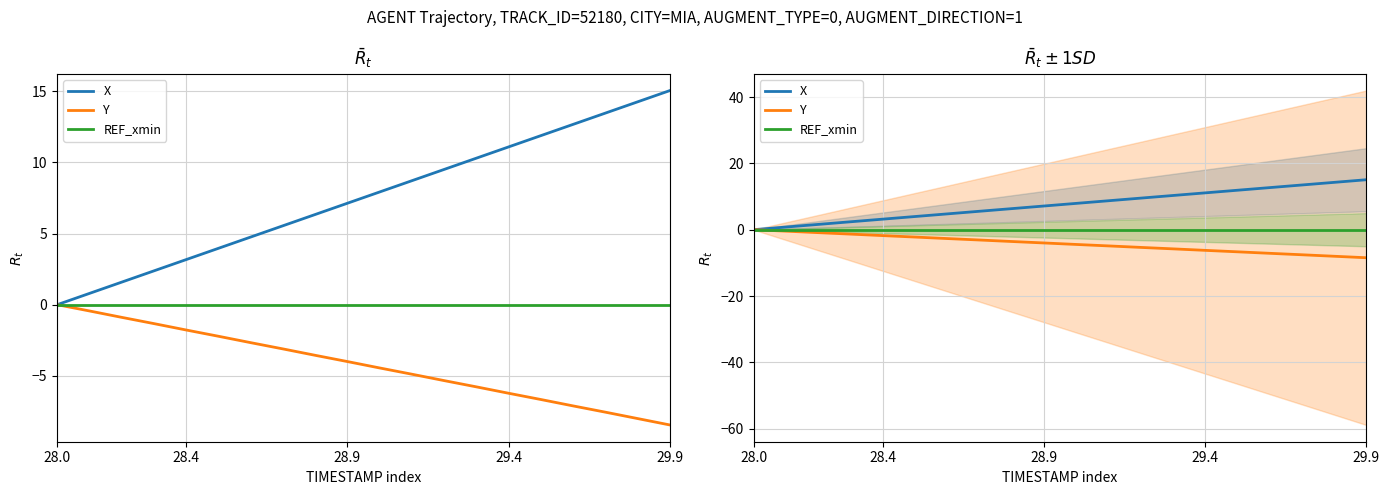

What is the difference between the highest and lowest values at 12?

14.9